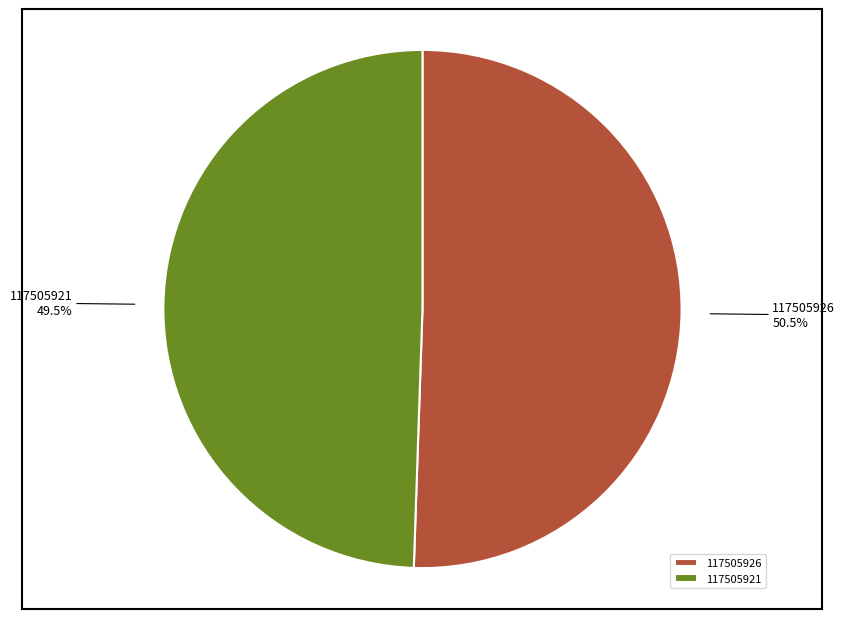

Which slice represents more than half of the pie?

117505926